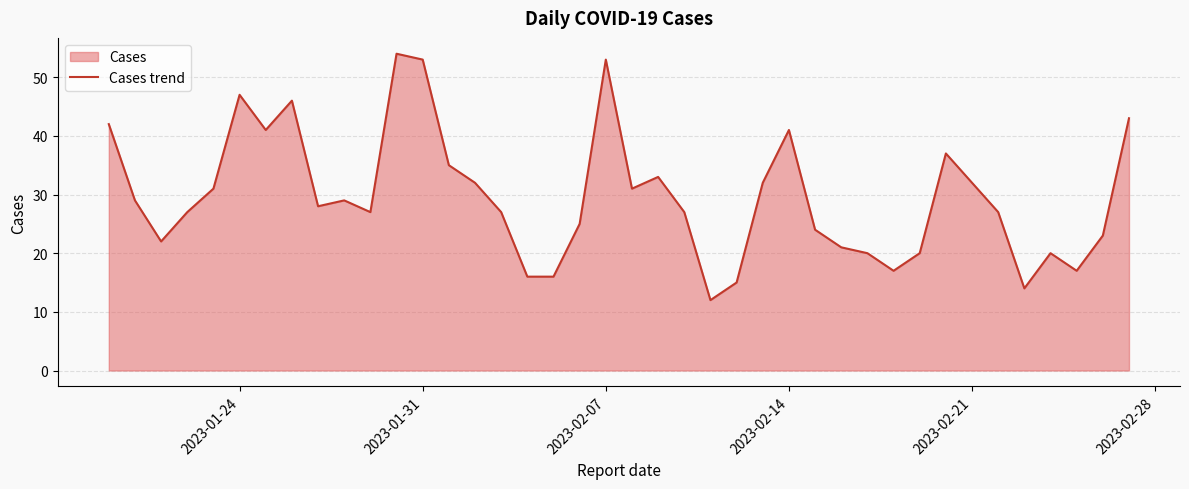

What is the minimum value shown in the chart?

12